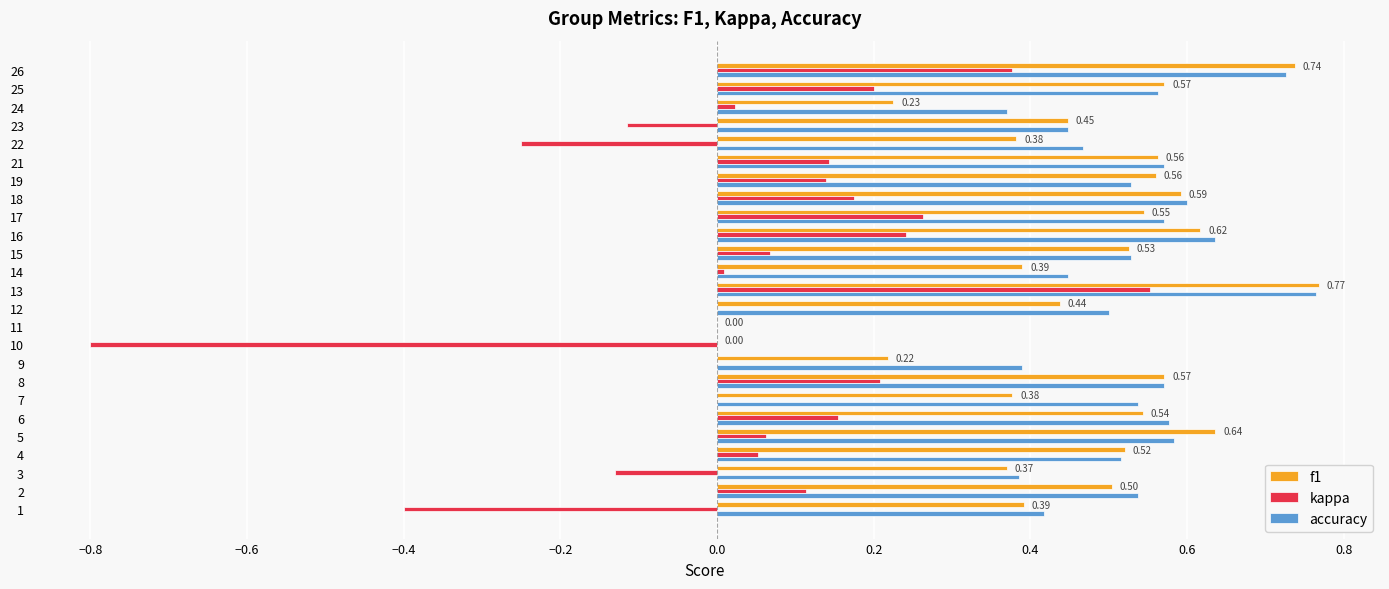

Is the value of kappa at 14 greater than the value of accuracy at 26?

No